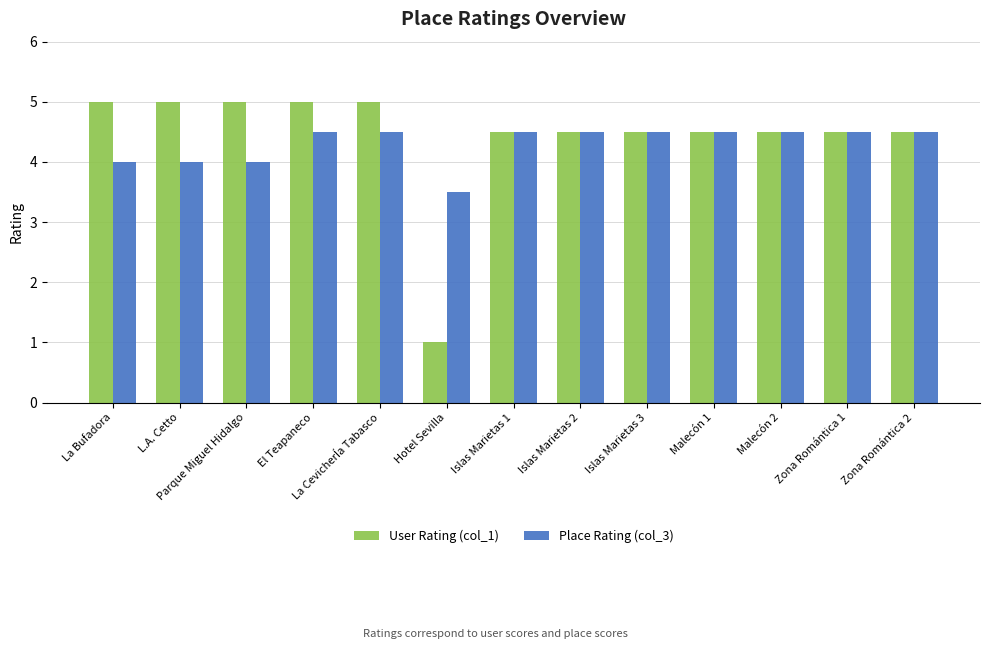

Rank the series by their maximum value, from lowest to highest.

Place Rating (col_3), User Rating (col_1)